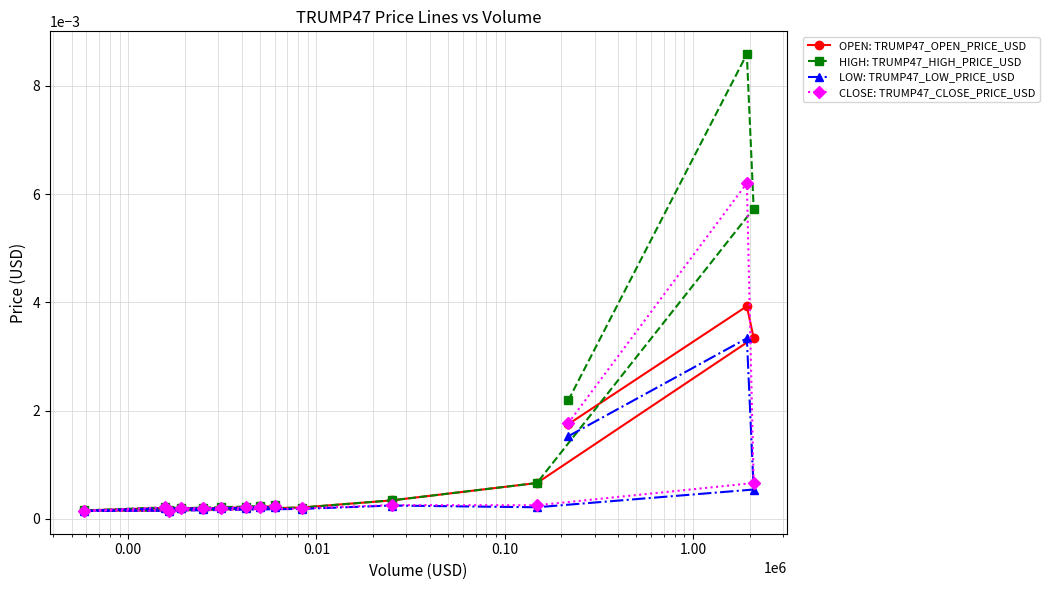

True or false: CLOSE: TRUMP47_CLOSE_PRICE_USD and HIGH: TRUMP47_HIGH_PRICE_USD cross at least once.

False